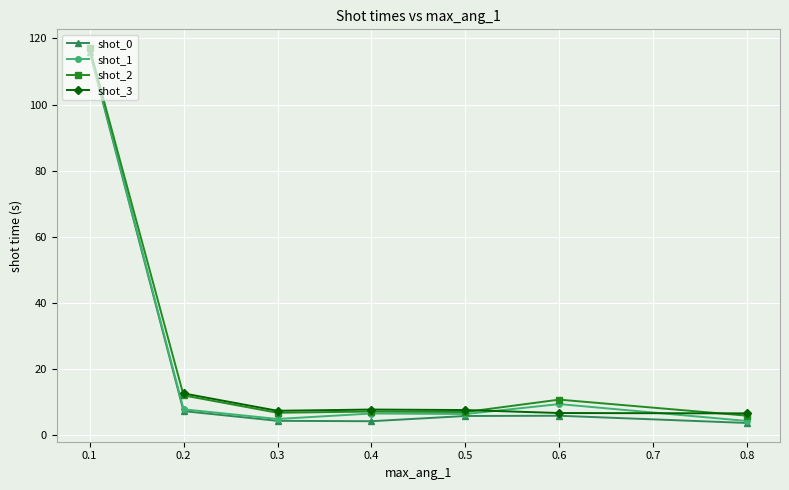

Is the value of shot_2 at 0.3 greater than the value of shot_3 at 0.1?

No